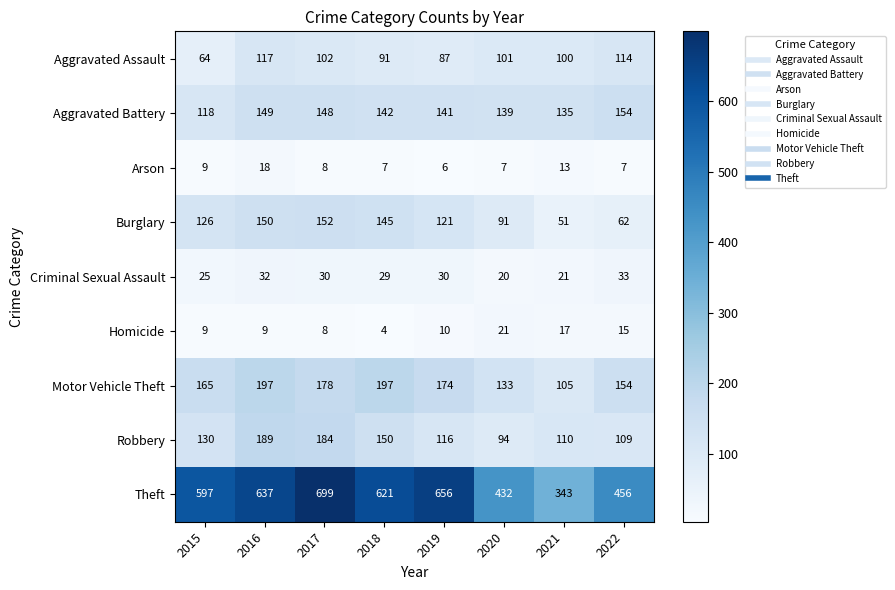

What is the sum of all Aggravated Battery values?

1126